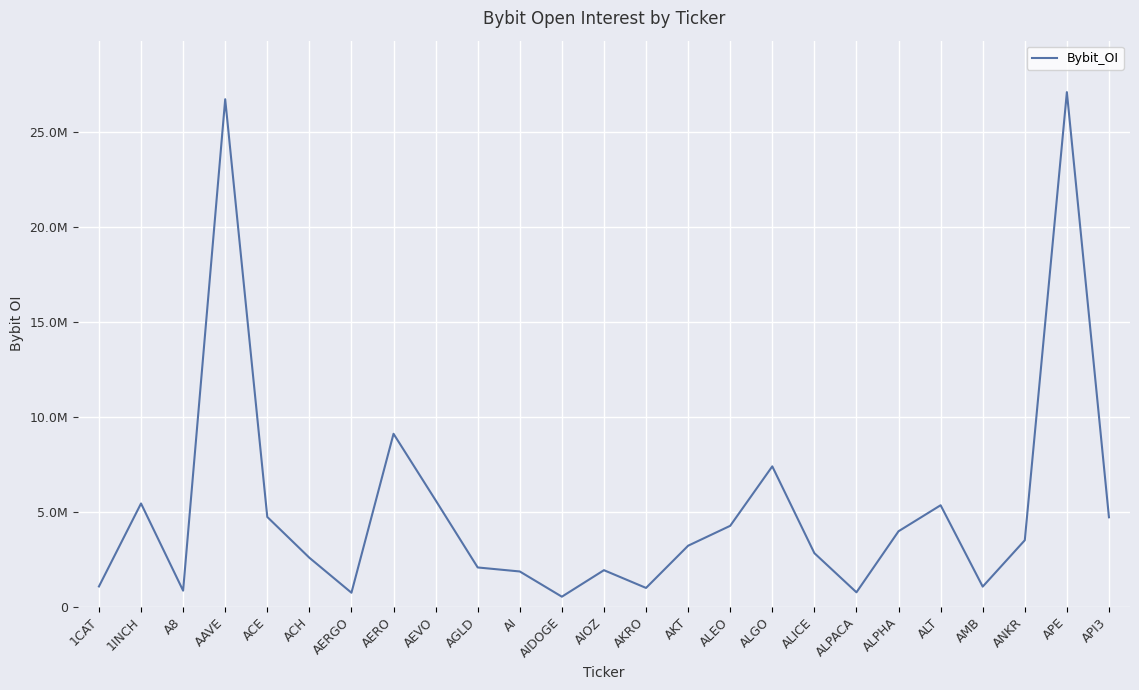

Is this an area chart (filled region under the line)?

No